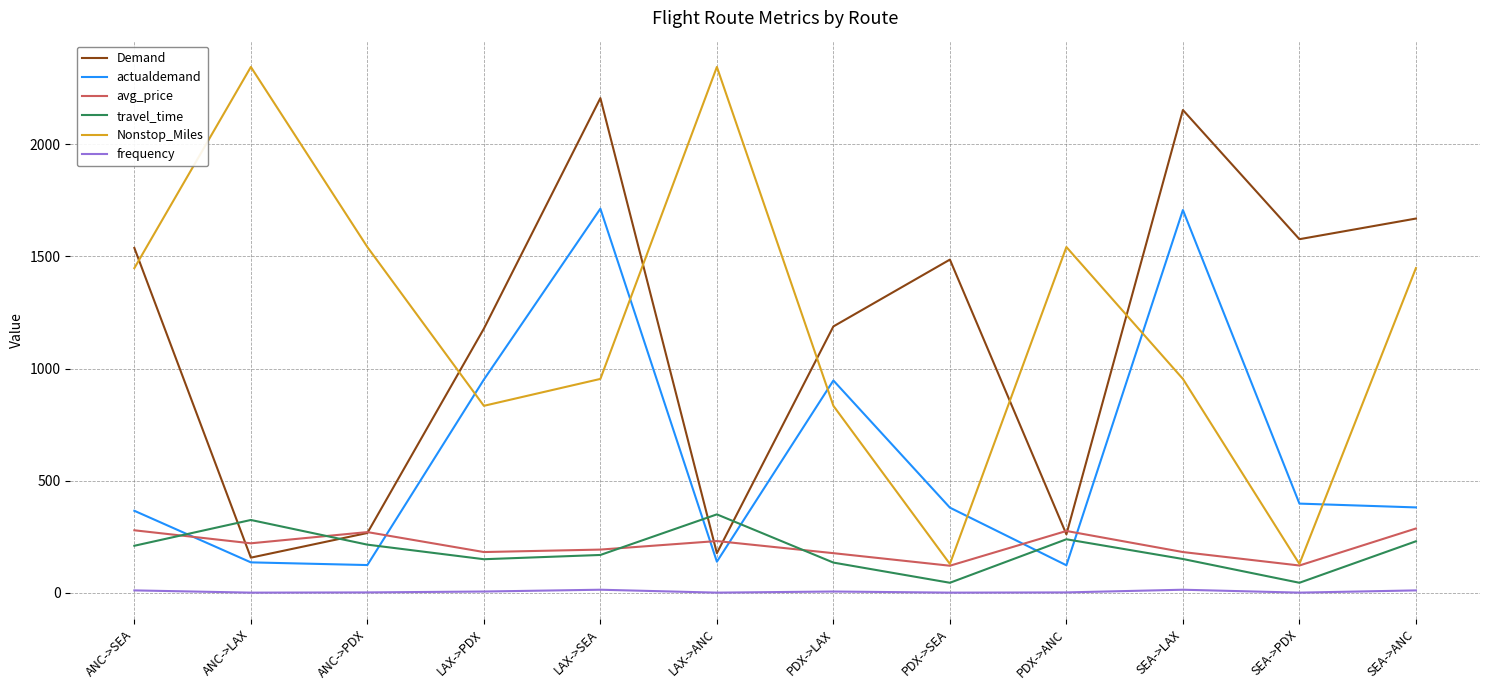

What is the highest value of the frequency series?

14